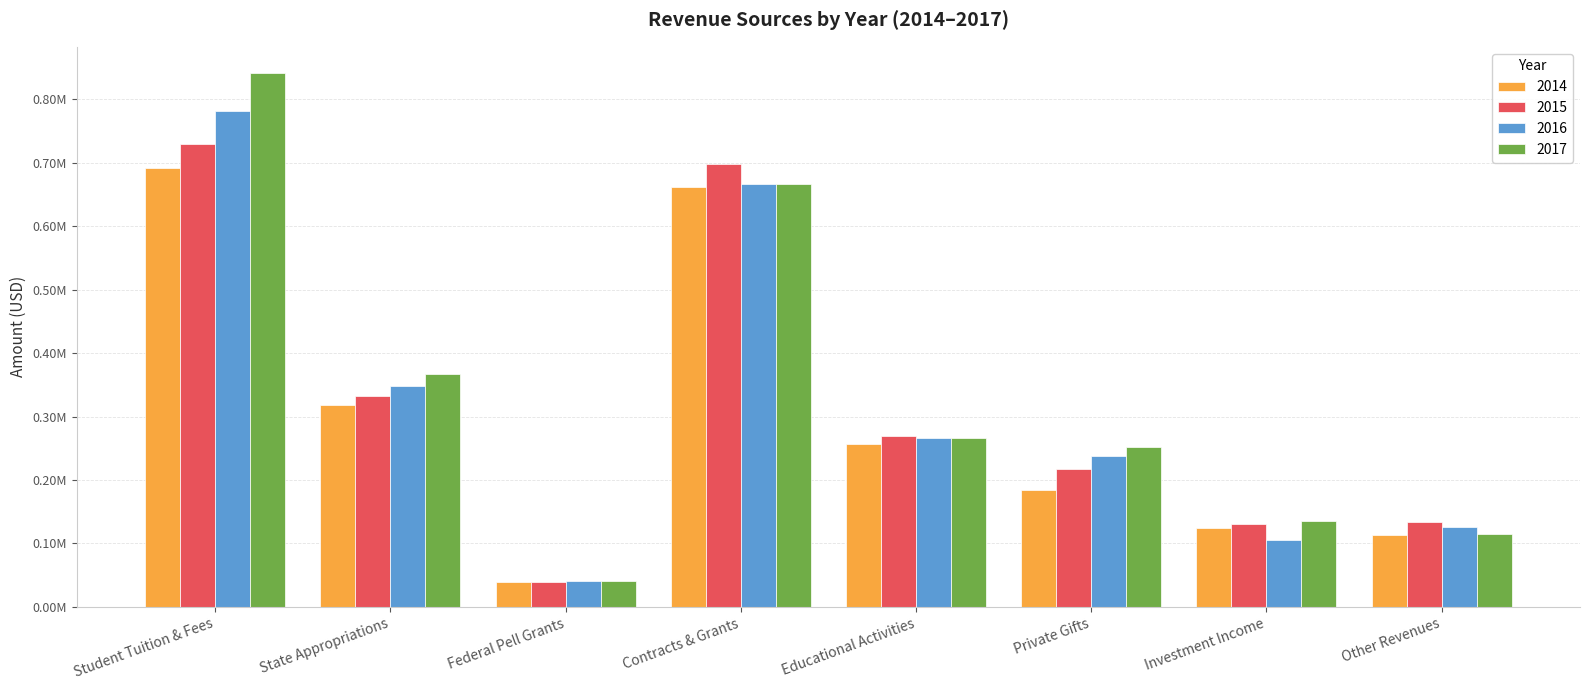

What is the total value across all series at State Appropriations?

1367492.3